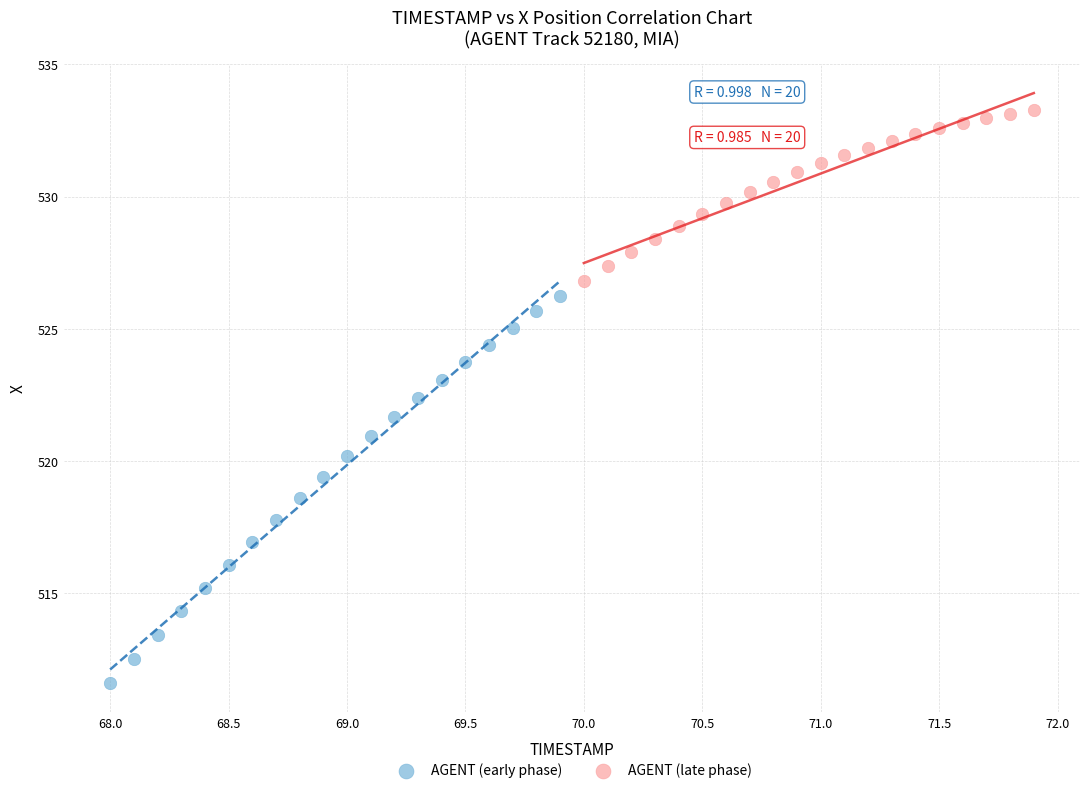

Which series has the widest spread of Y values?

AGENT (early phase)